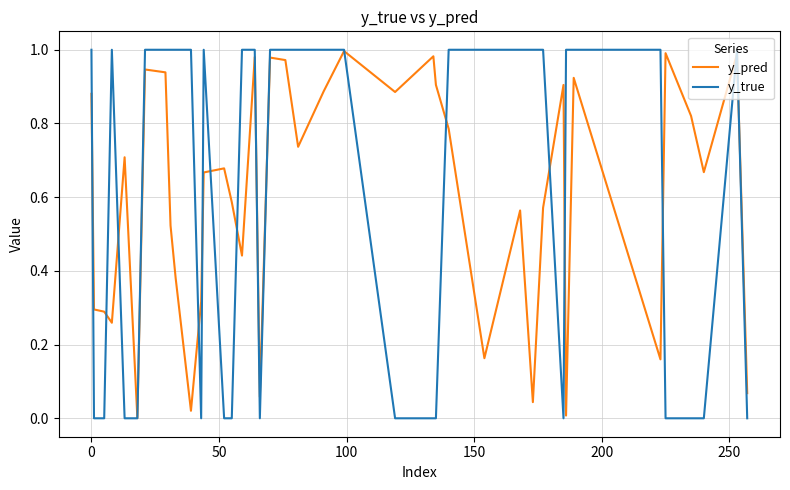

Which series has the widest spread of values?

y_true